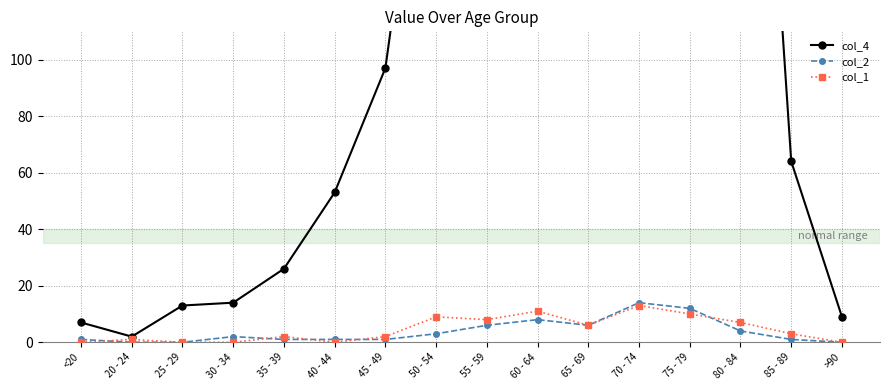

At how many categories does at least one series exceed 1235?

1